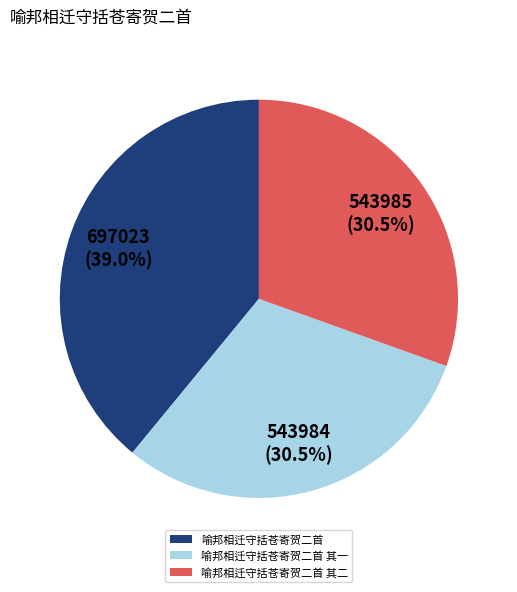

To the nearest percent, what is the combined percentage of 喻邦相迁守括苍寄贺二首 其一 and 喻邦相迁守括苍寄贺二首 其二?

61%